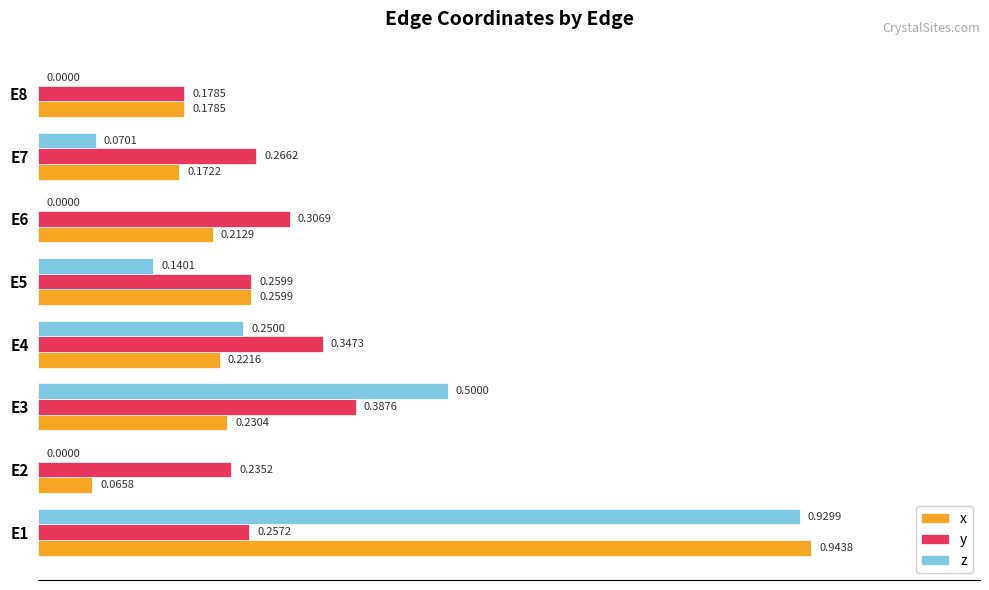

What is the sum of all x values?

2.3